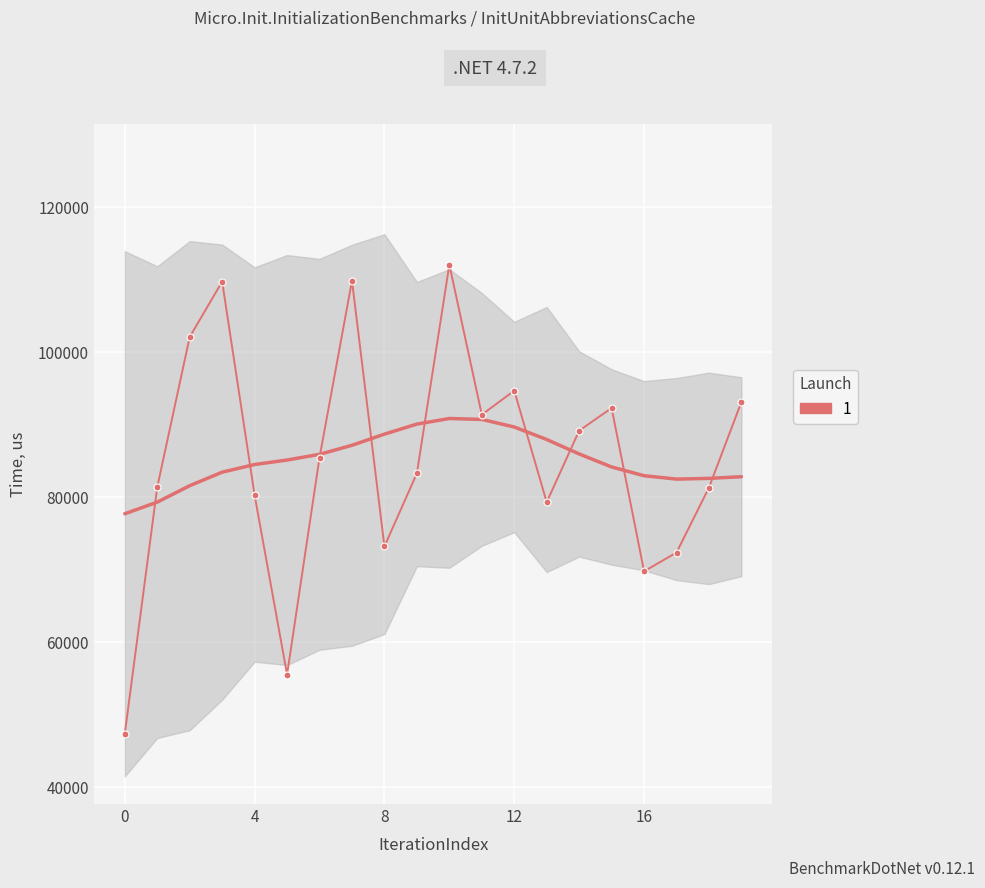

What is the difference between the maximum and minimum values?

64729